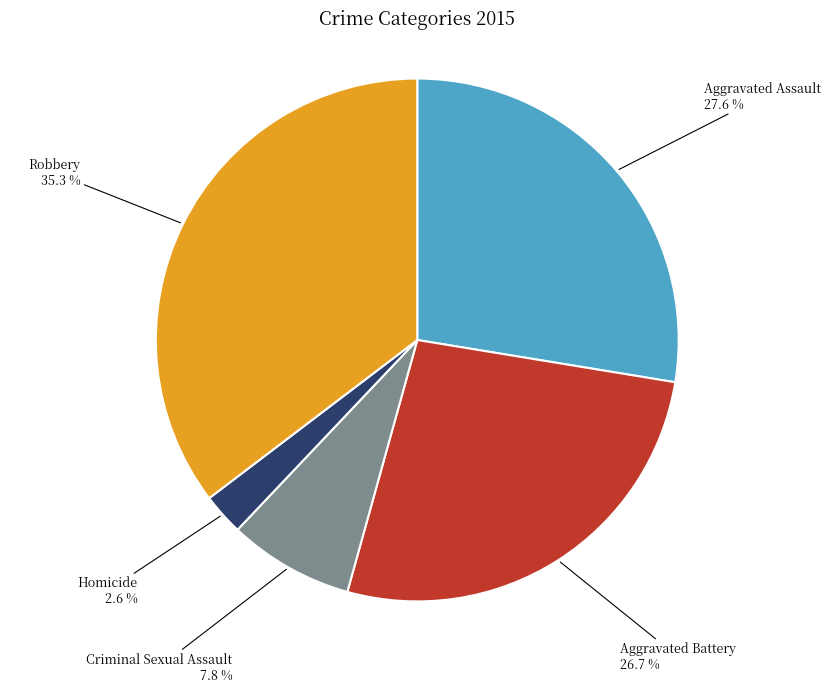

Is there any slice that represents more than half of the pie?

No